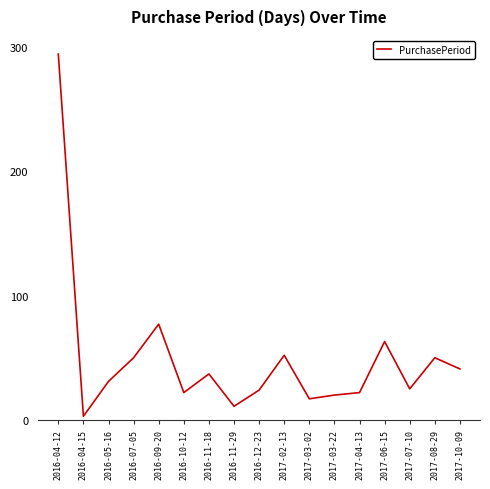

What value does the data have at 2017-02-13?

52